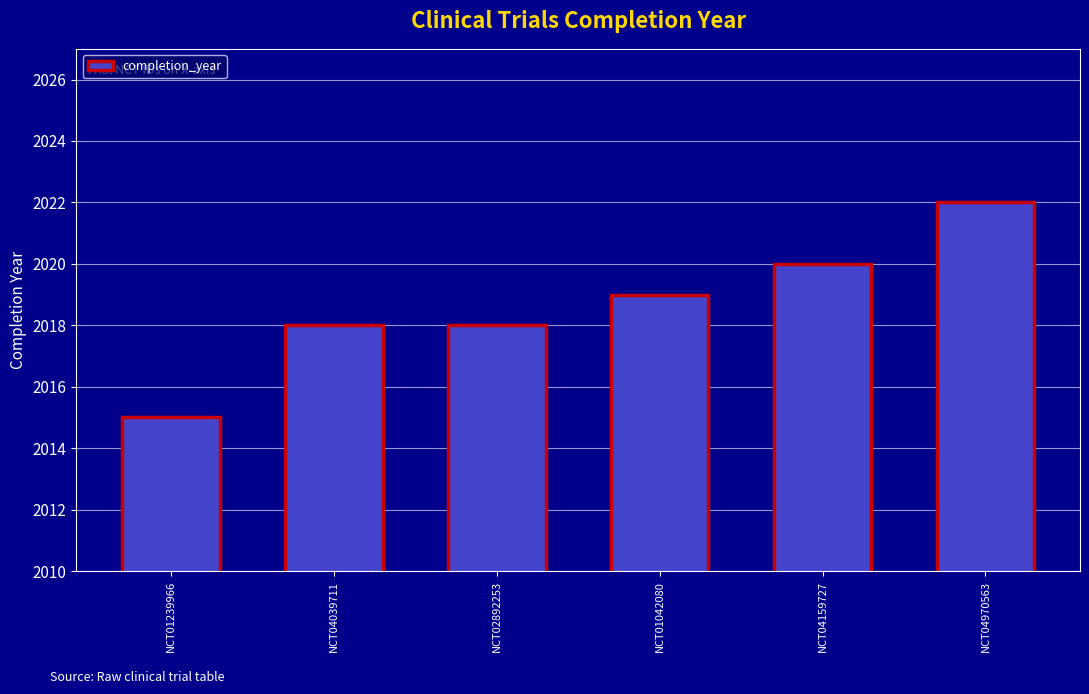

What is the sum of all values?

12112